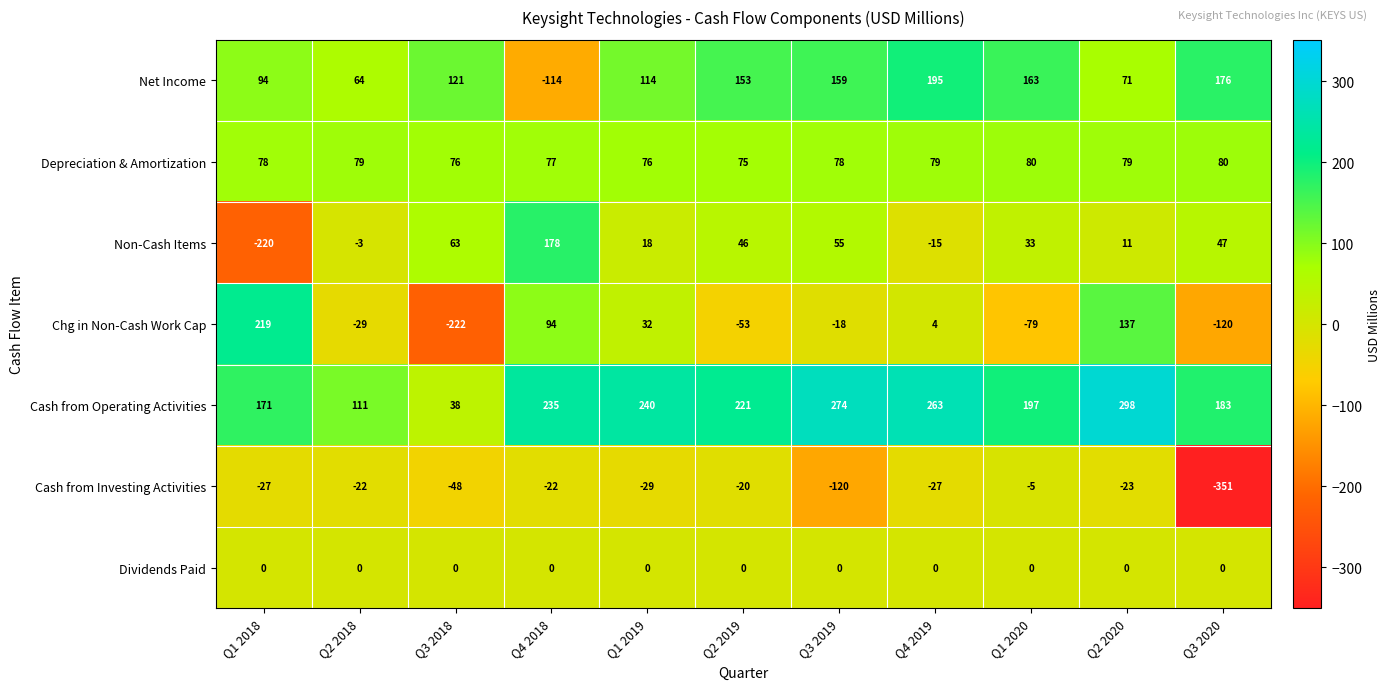

Count the number of categories in the chart.

11